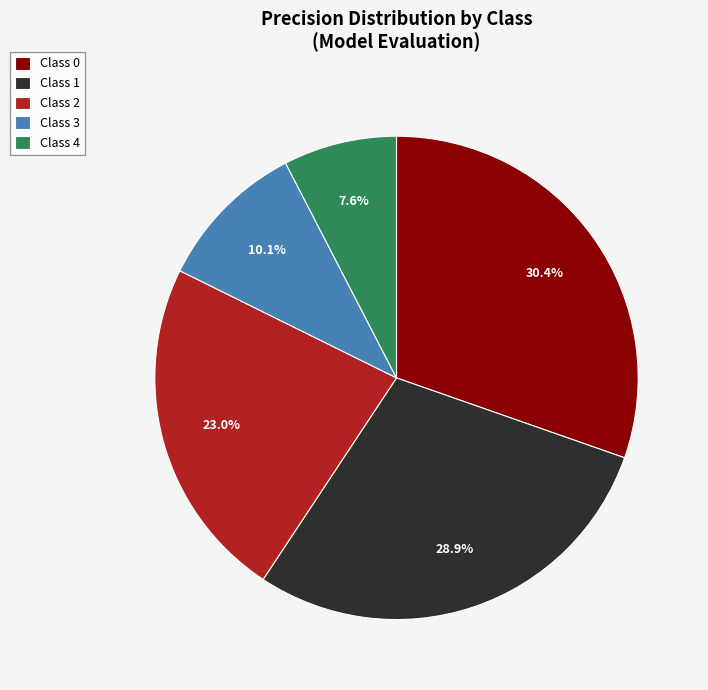

Count the number of slices in the pie.

5